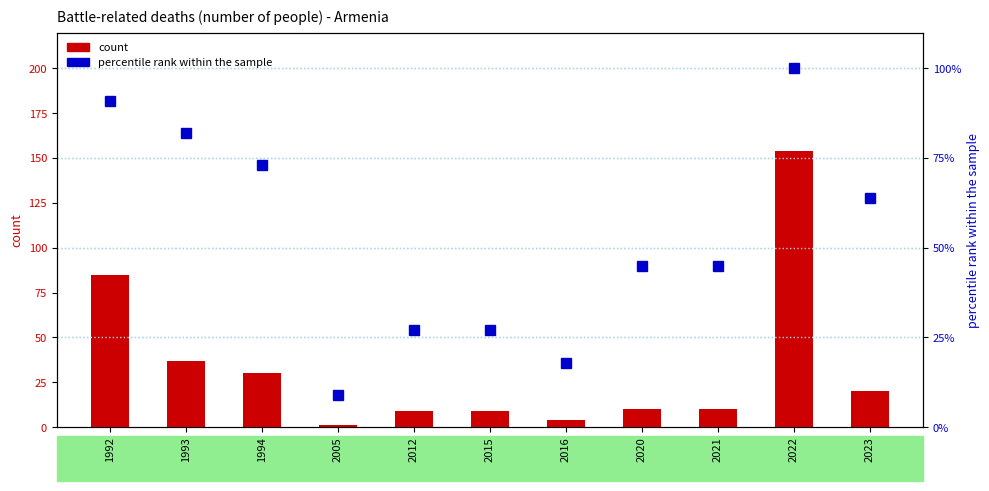

Is it true that count equals 59 at 1992?

False